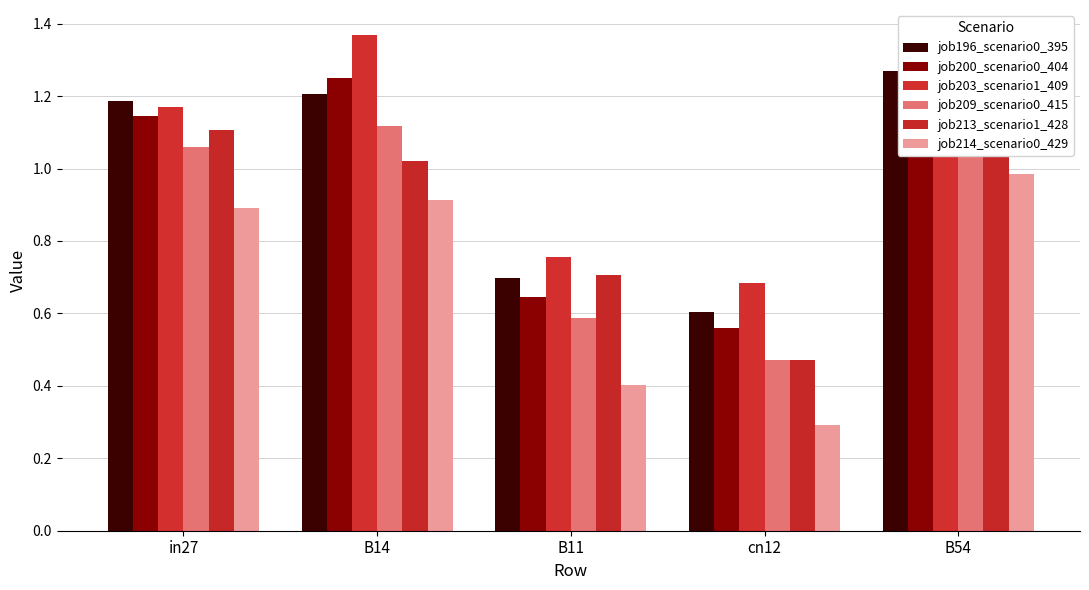

The value of job209_scenario0_415 at B14 is 0.3. True or false?

False